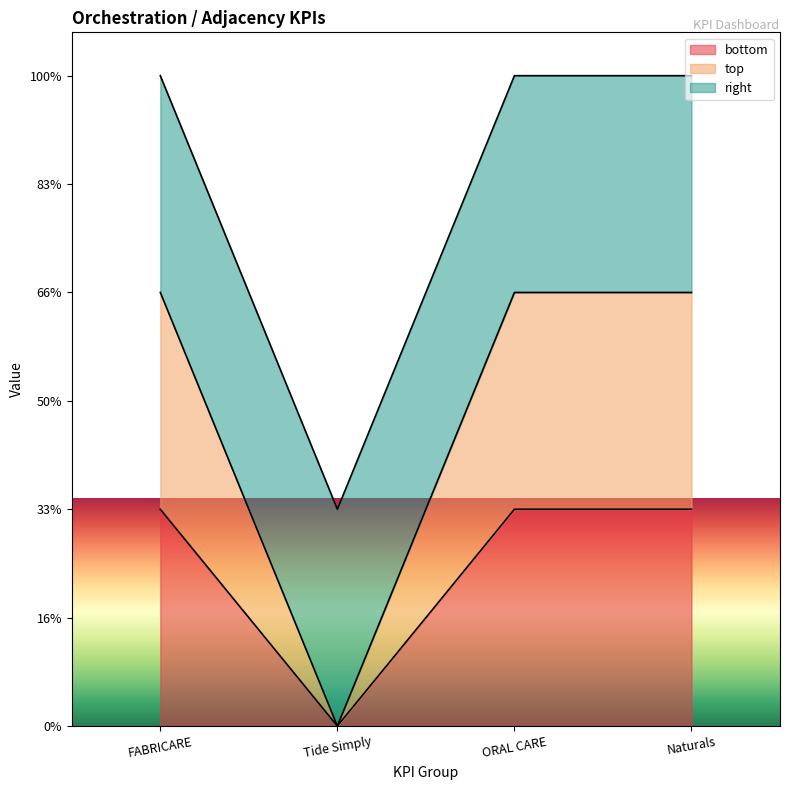

True or false: bottom and top intersect in this chart.

False